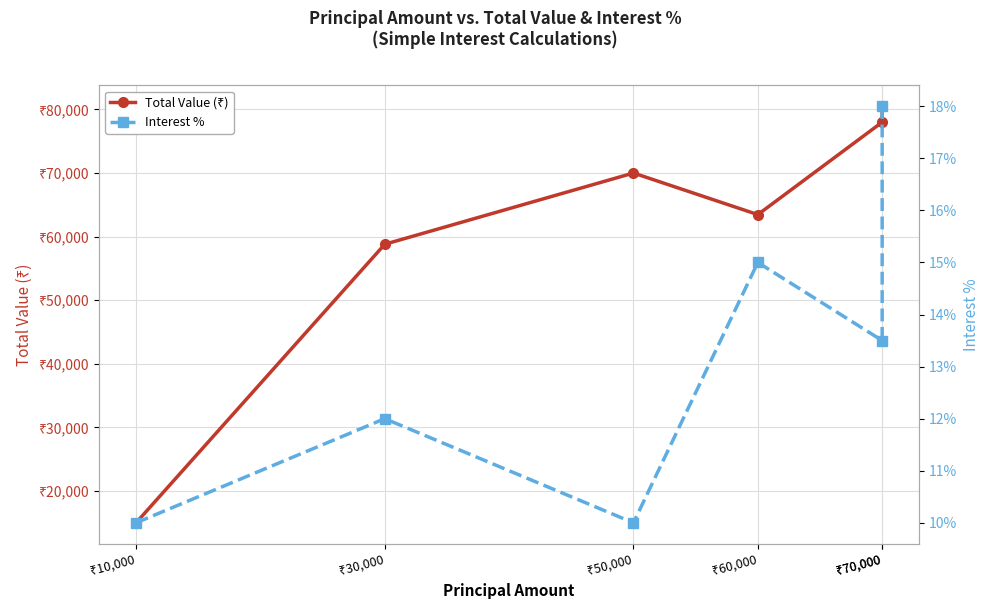

True or false: Total Value (₹) and Interest % intersect in this chart.

False